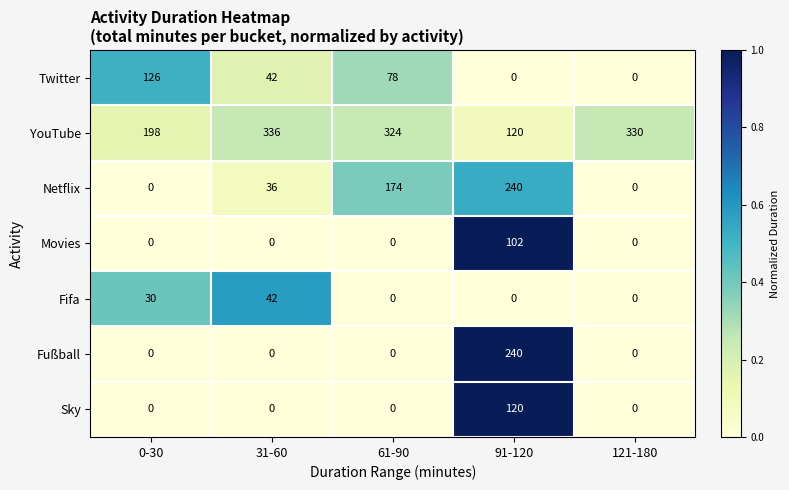

Which series changed the most between 31-60 and 91-120?

Fußball